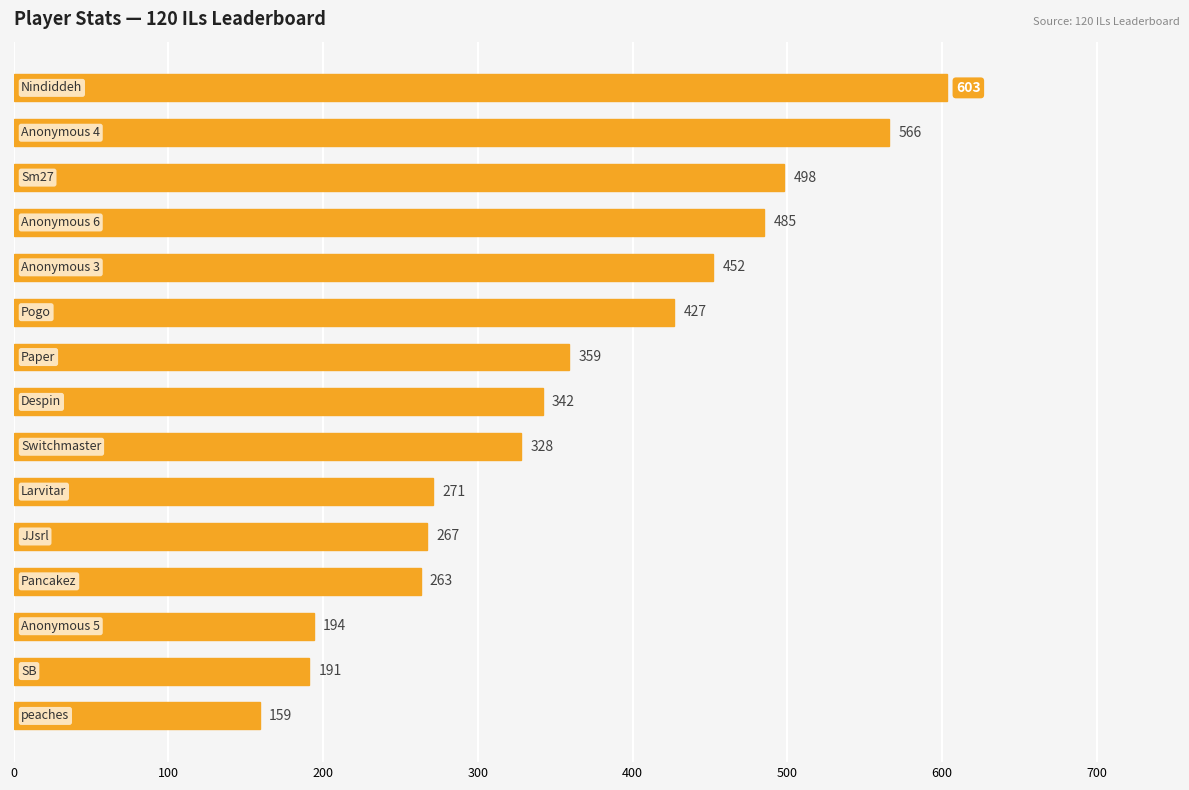

What is the smallest value displayed?

159